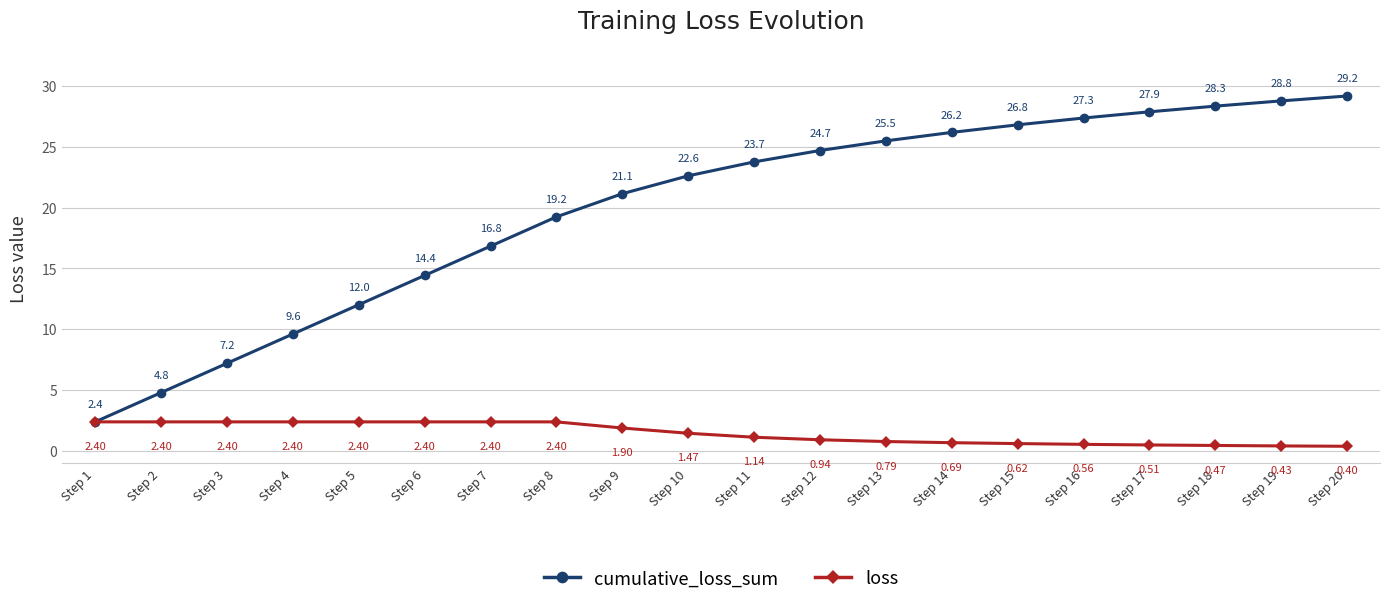

What is the average value of the cumulative_loss_sum series?

19.9